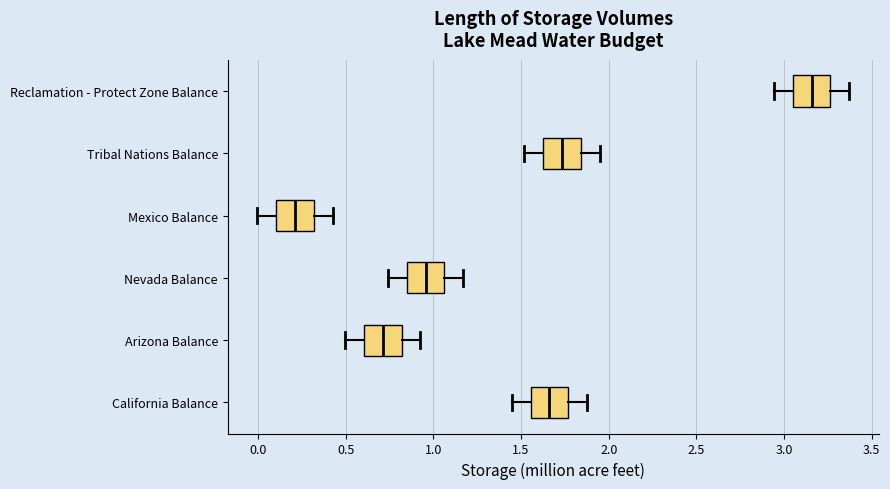

Reading bottom to top, transcribe this box plot: for each box, give where its median line is, the range the box spans, and where its two whiskers end, as read against the x-axis. The values are not printed on the chart, so give them approximately, as read against the axis.

California Balance: median 1.65, box 1.55 to 1.75, whiskers 1.45 to 1.90
Arizona Balance: median 0.70, box 0.60 to 0.80, whiskers 0.50 to 0.95
Nevada Balance: median 0.95, box 0.85 to 1.05, whiskers 0.75 to 1.15
Mexico Balance: median 0.20, box 0.10 to 0.30, whiskers 0.00 to 0.45
Tribal Nations Balance: median 1.75, box 1.65 to 1.85, whiskers 1.50 to 1.95
Reclamation - Protect Zone Balance: median 3.15, box 3.05 to 3.25, whiskers 2.95 to 3.35